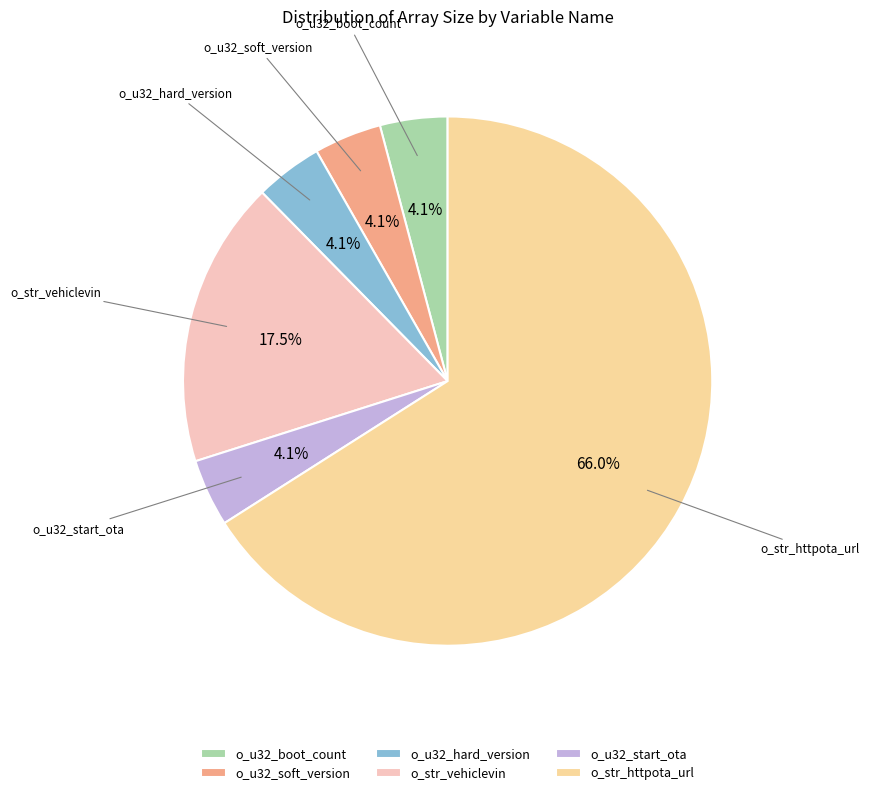

Which slice is the largest?

o_str_httpota_url